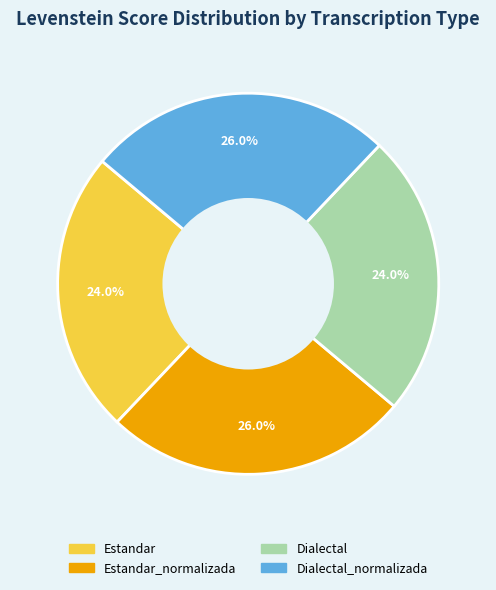

Is there any slice that represents more than half of the pie?

No